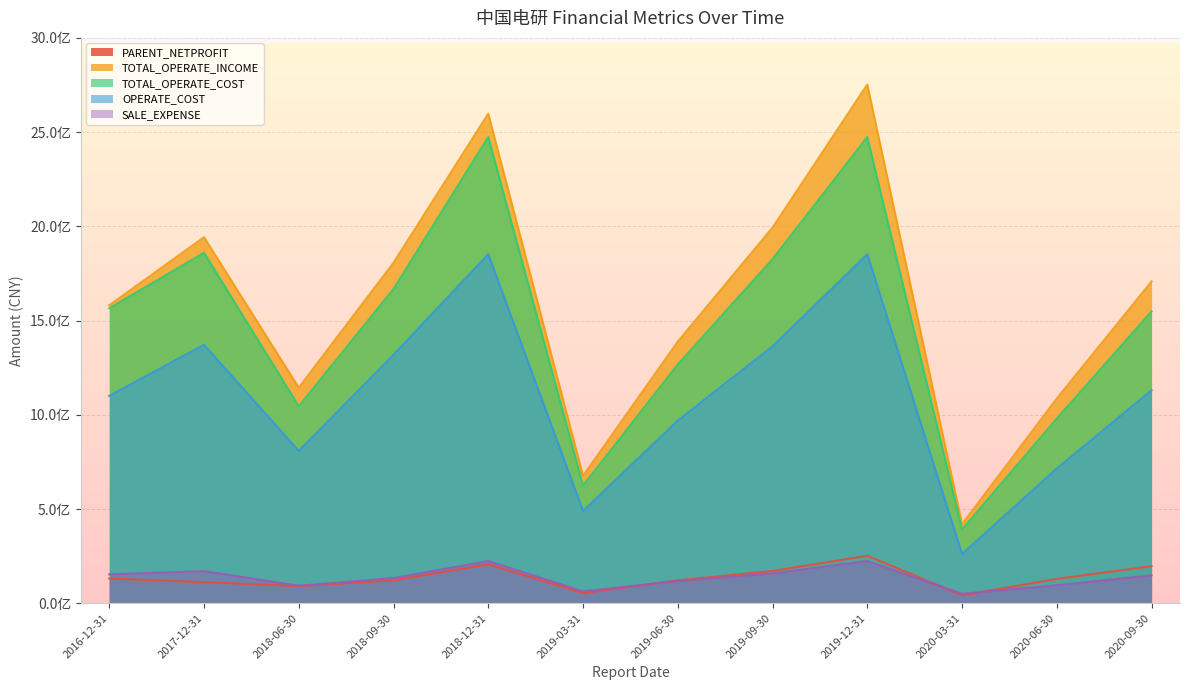

How many data points in PARENT_NETPROFIT are above 129195194?

6